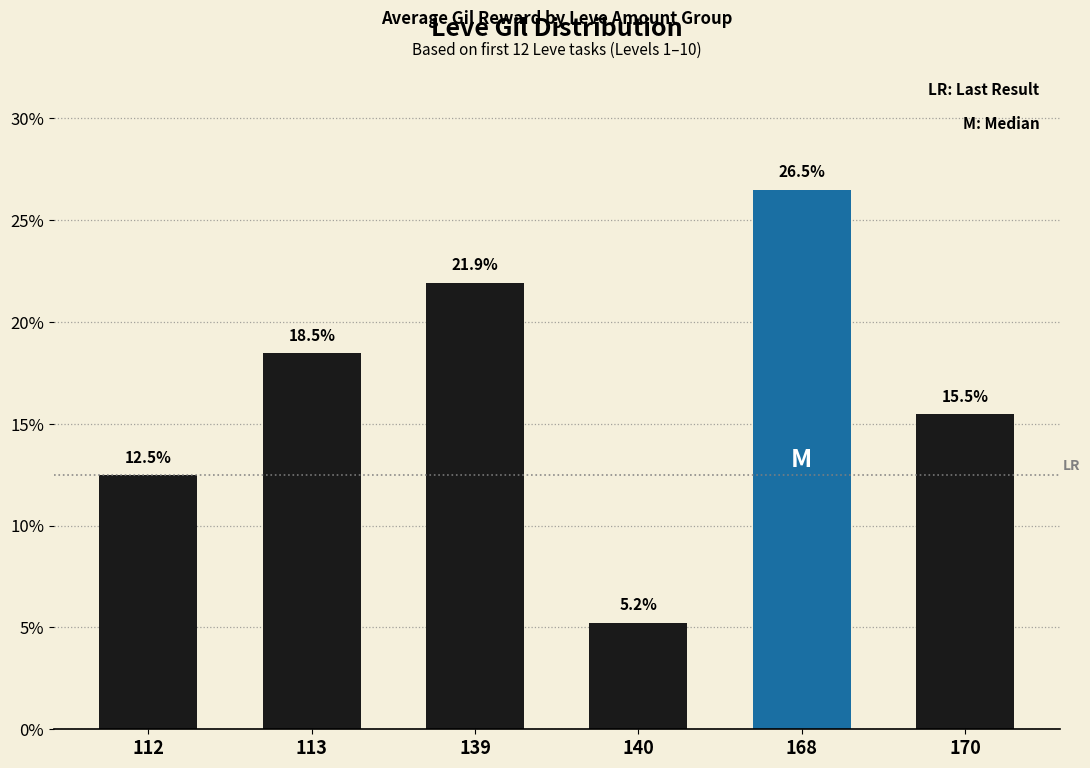

List the labels in order of value, smallest first.

140, 112, 170, 113, 139, 168